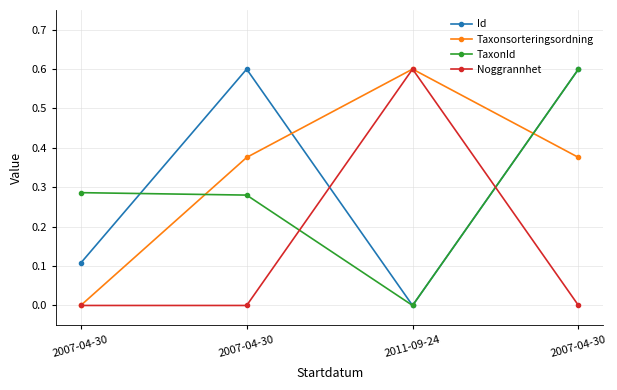

What is the spread (max minus min) of values at 2007-04-30?

0.3